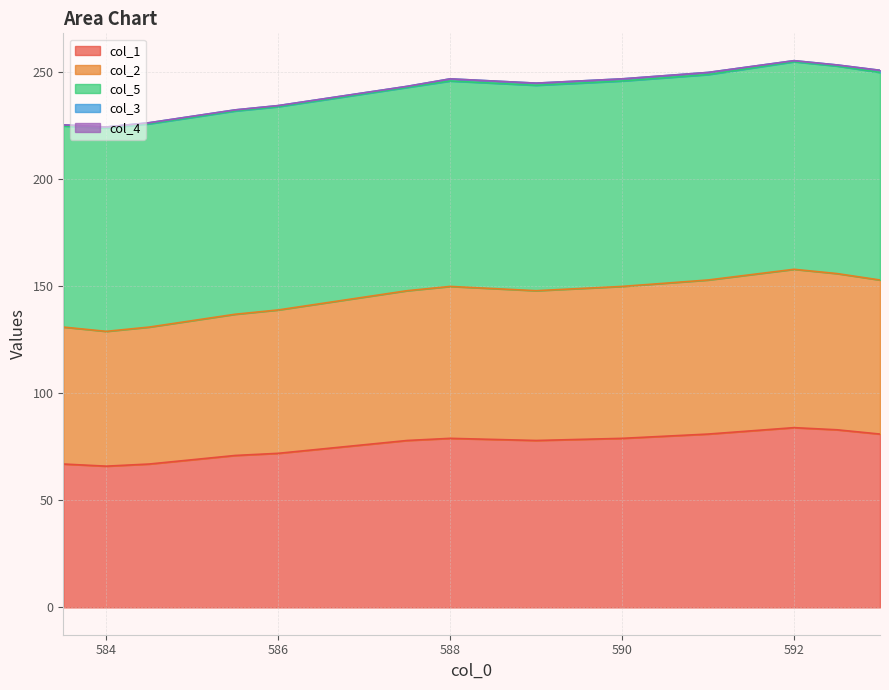

What is the difference between the highest and lowest values at 583.5?

94.0